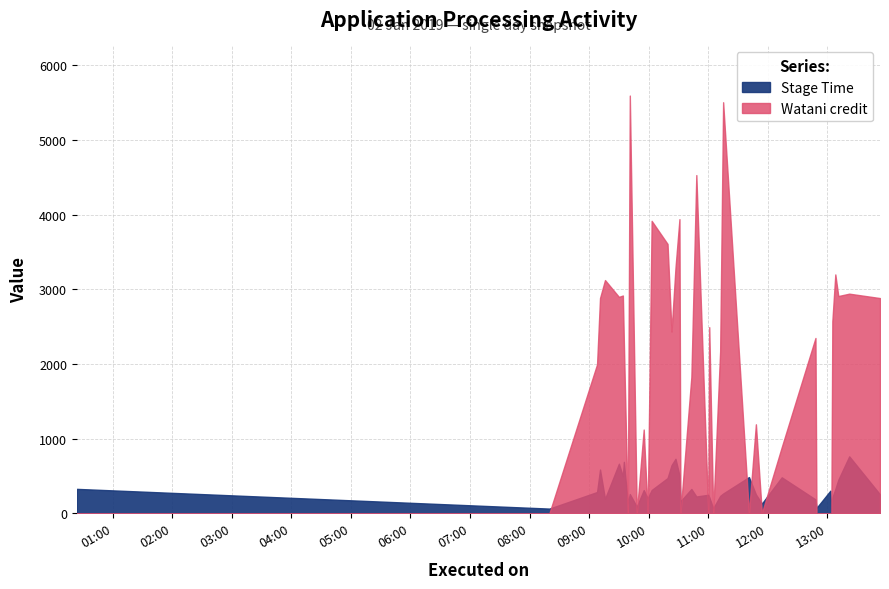

What is the approximate value of Stage Time at 2019-01-02 09:41:00?

257.0